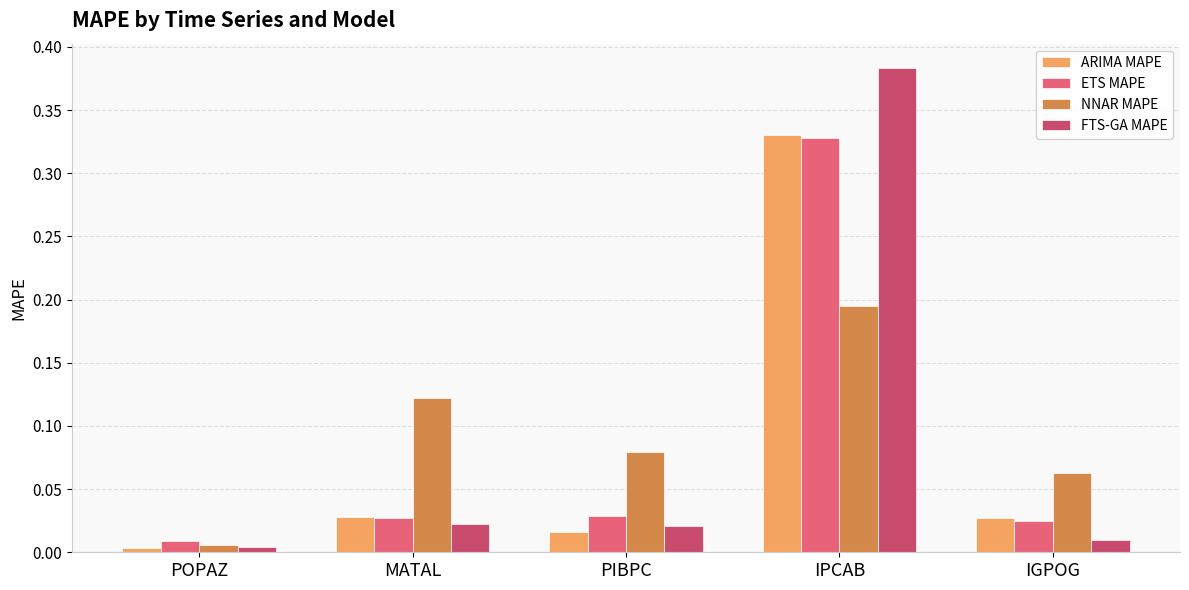

At how many categories does at least one series exceed 0?

5